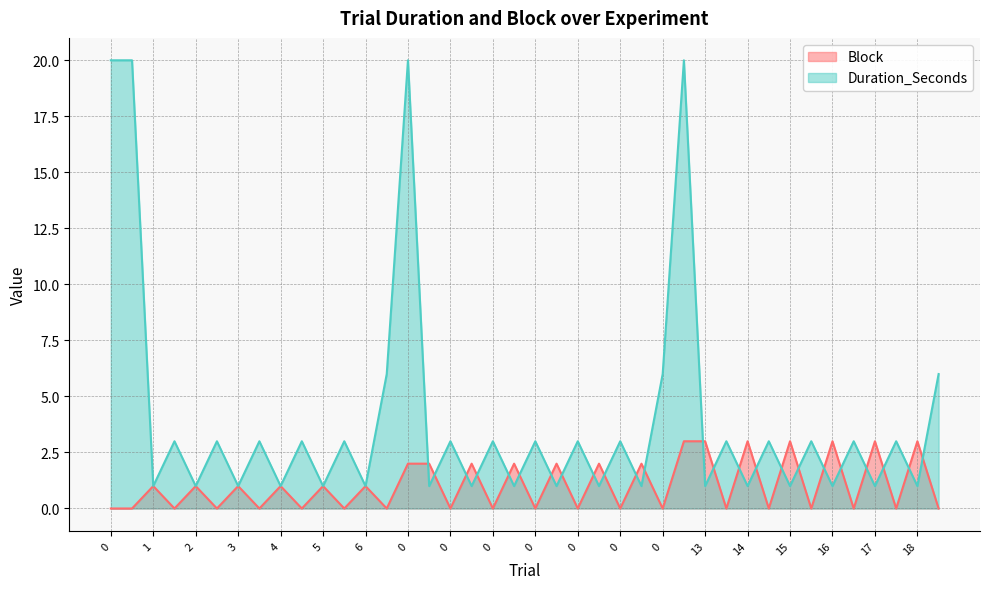

What is the highest value of the Block series?

3